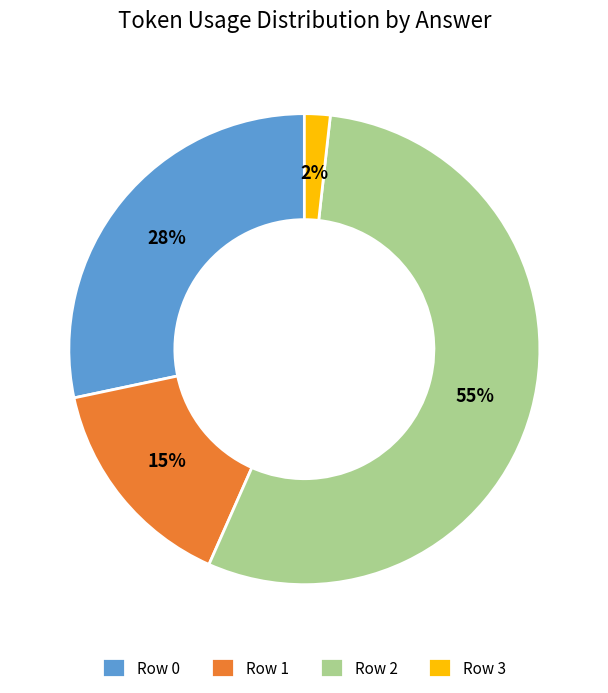

True or false: Row 3 accounts for 8% of the total.

False